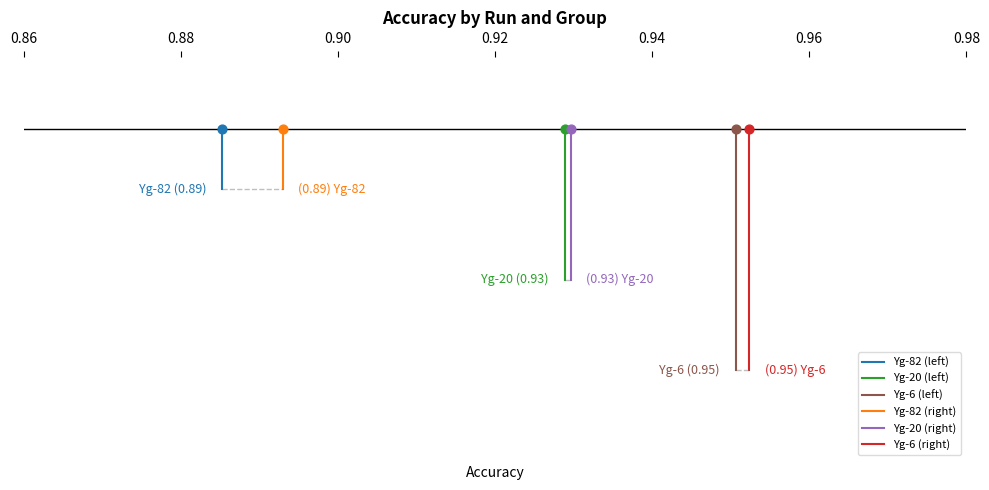

Which series has the widest spread of Y values?

Yg-6 (left)